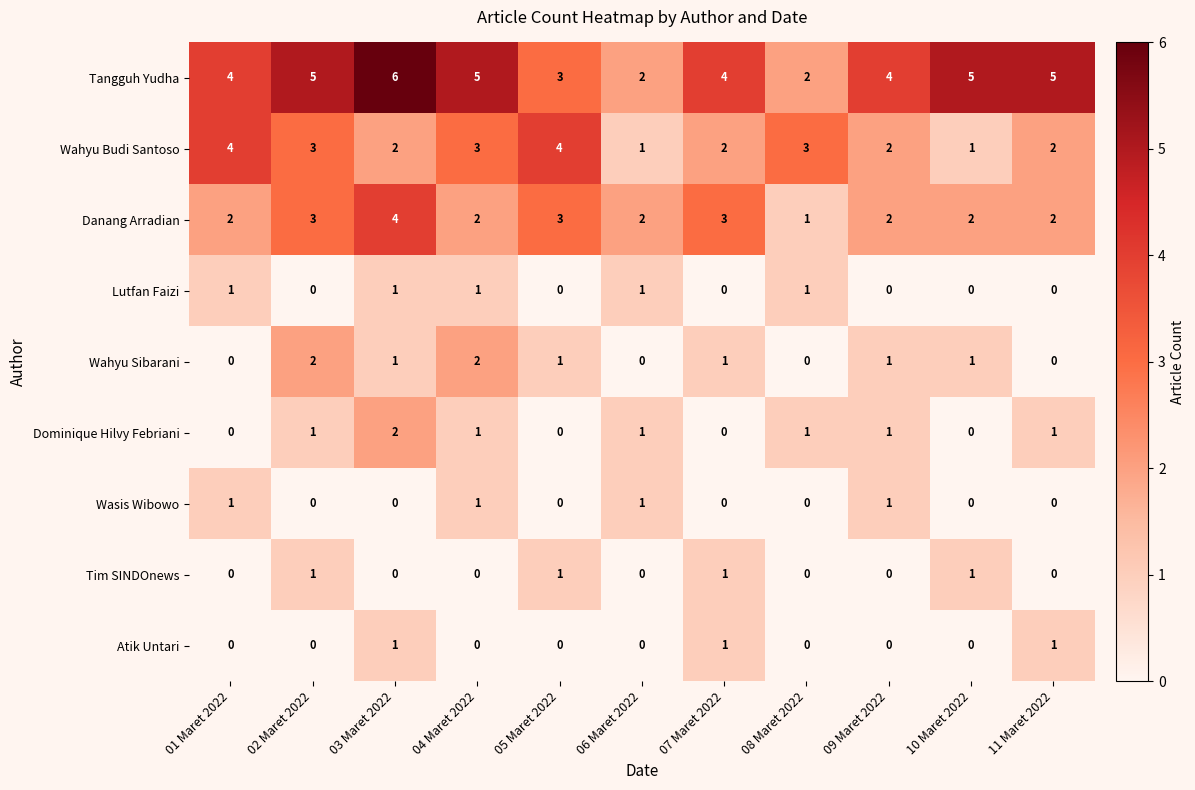

Which series changed the most between 08 Maret 2022 and 10 Maret 2022?

Tangguh Yudha